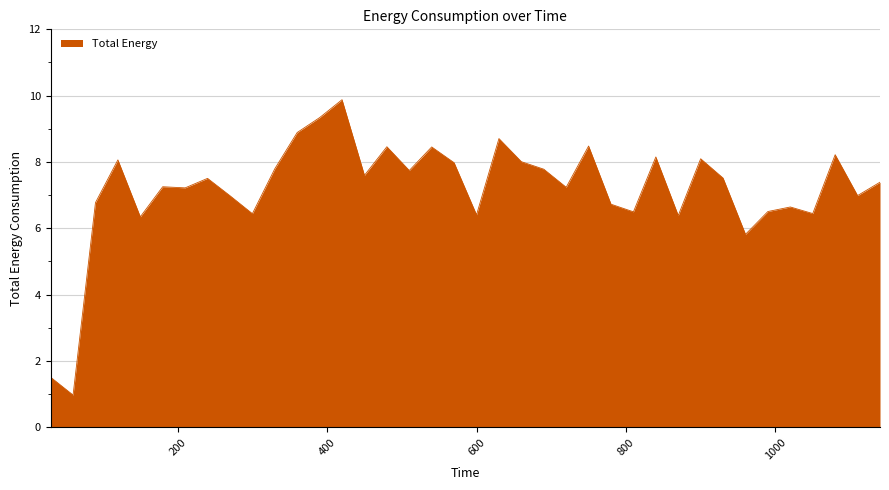

What is the smallest value displayed?

1.0